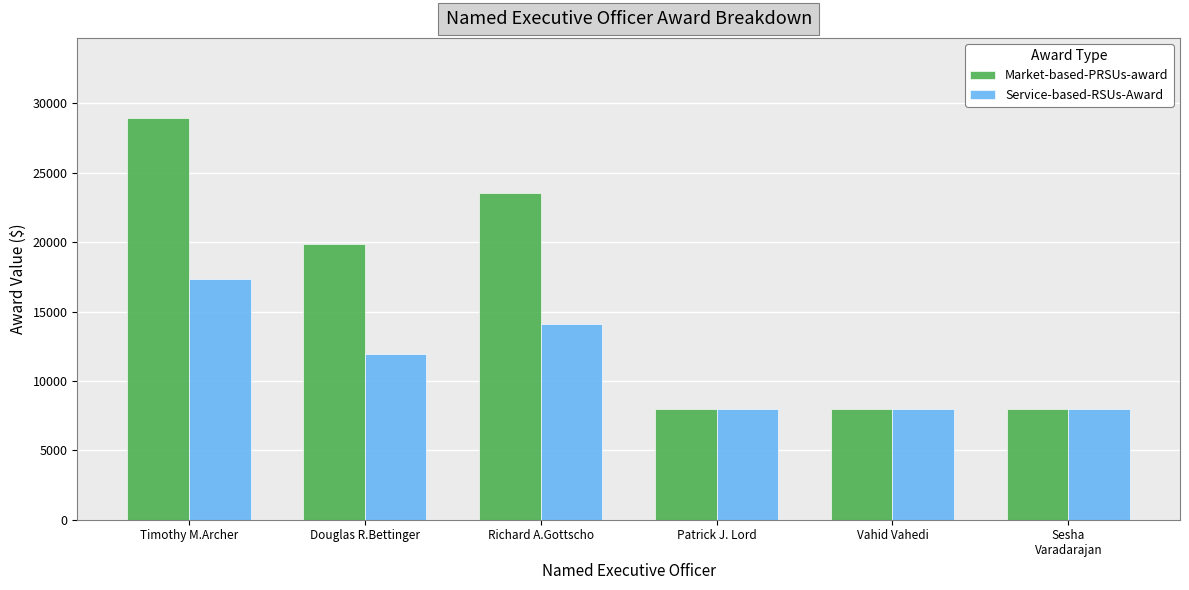

Rank the series by their maximum value, from highest to lowest.

Market-based-PRSUs-award, Service-based-RSUs-Award